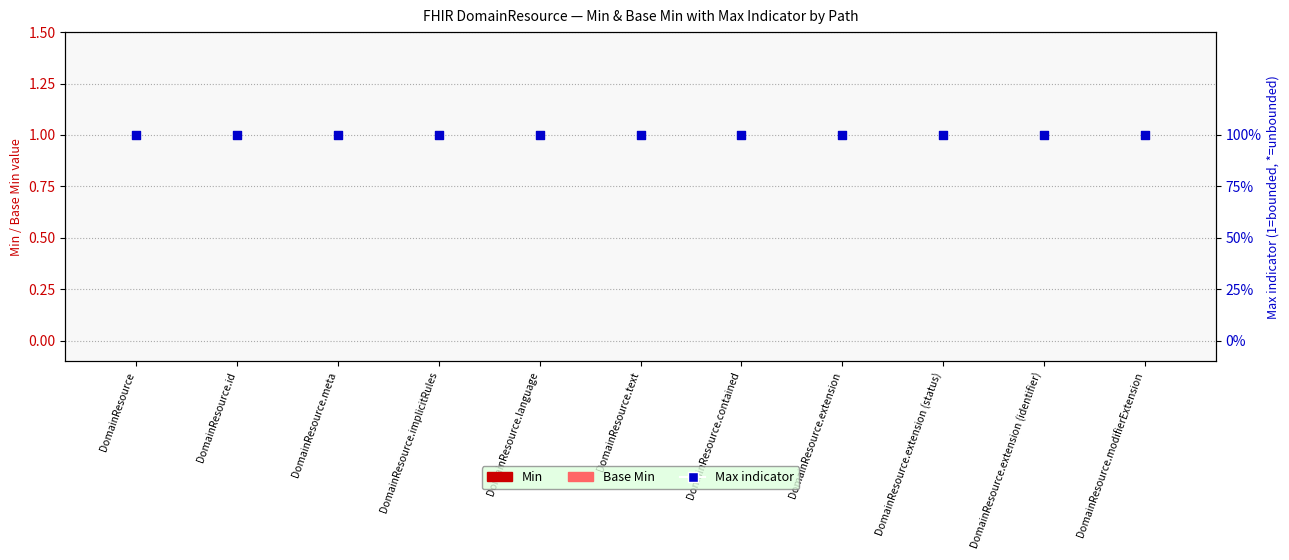

At how many categories does at least one series exceed 0?

11